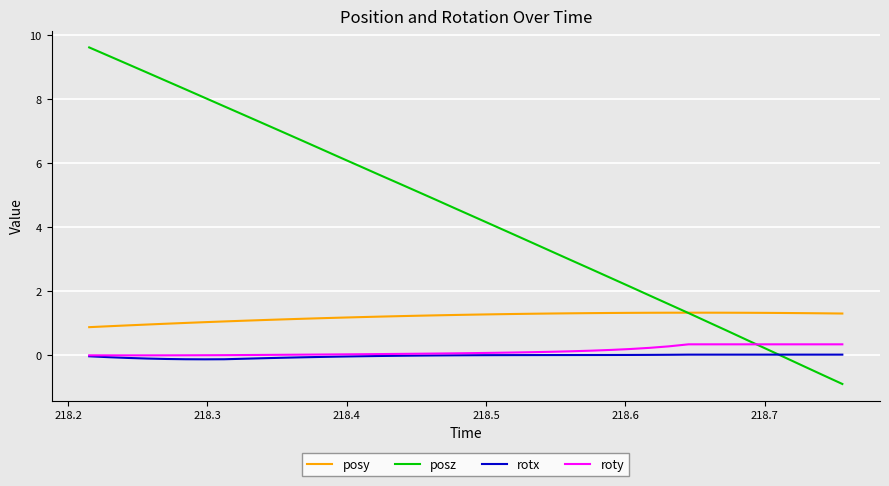

What is the maximum value for roty?

0.3